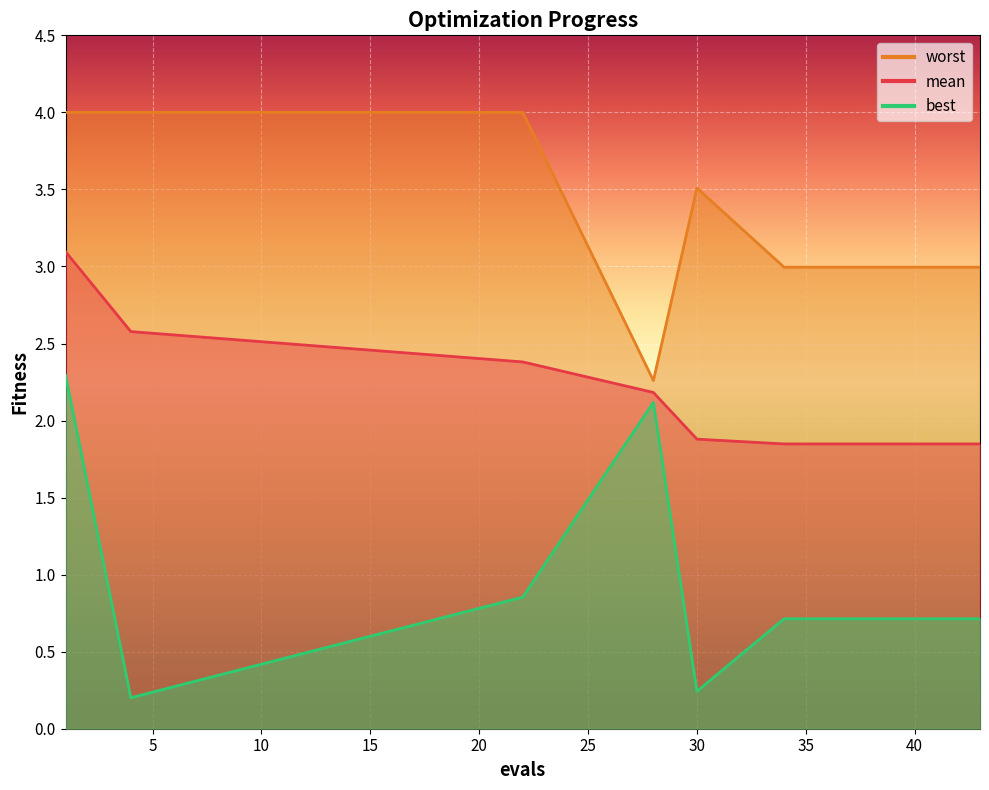

The mean series shows 1.8 at 39. True or false?

True